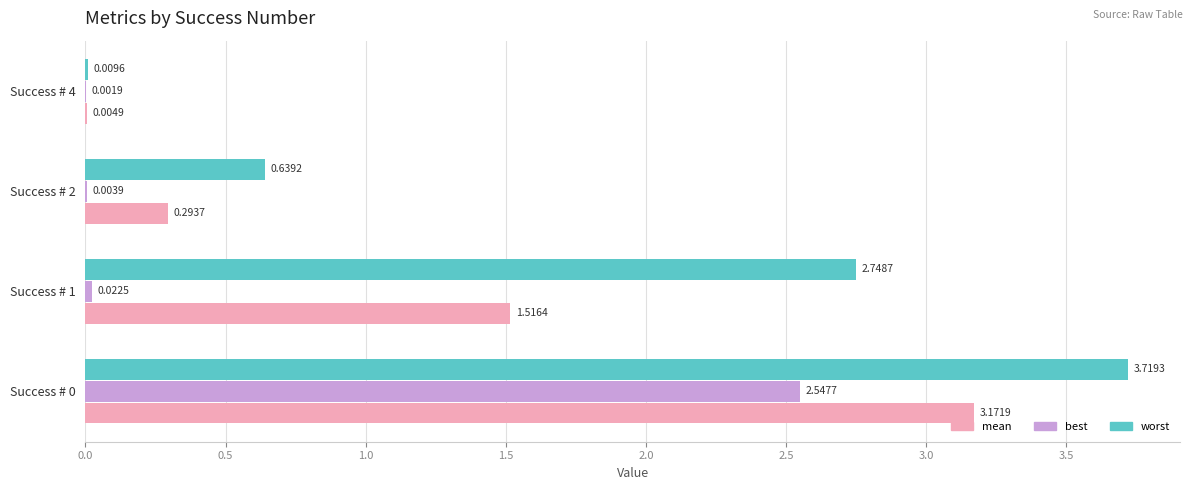

How many data points does each series have?

4